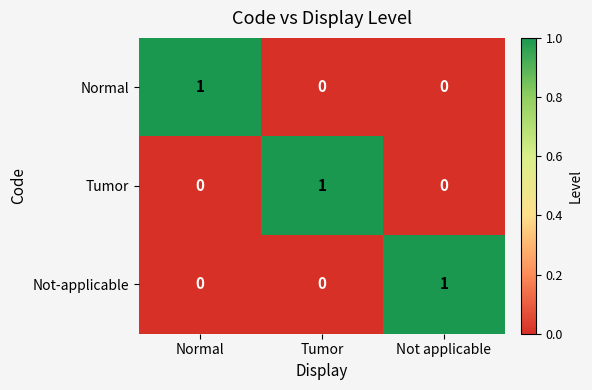

What is the total value across all series at Normal?

1